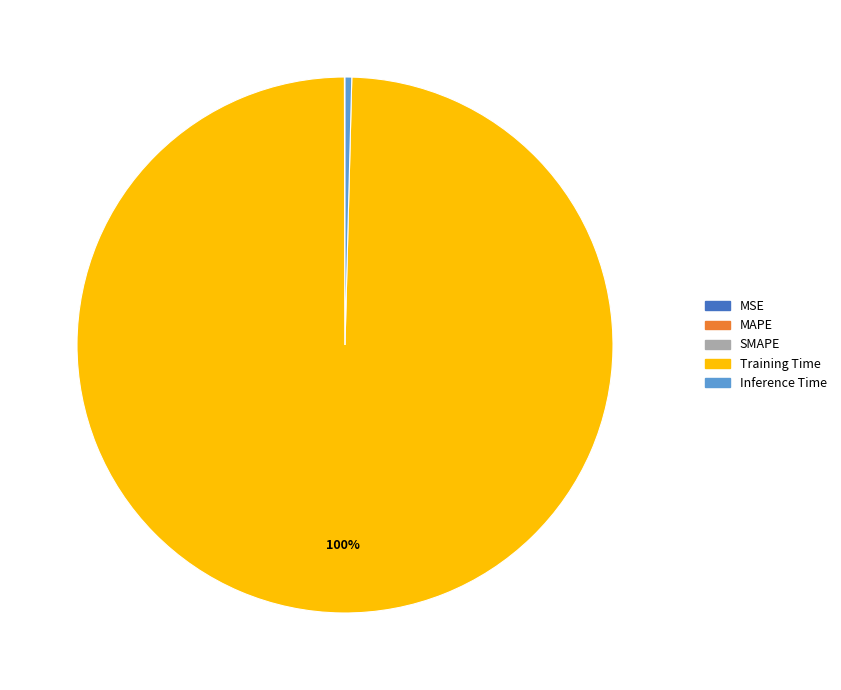

What is the majority slice?

Training Time